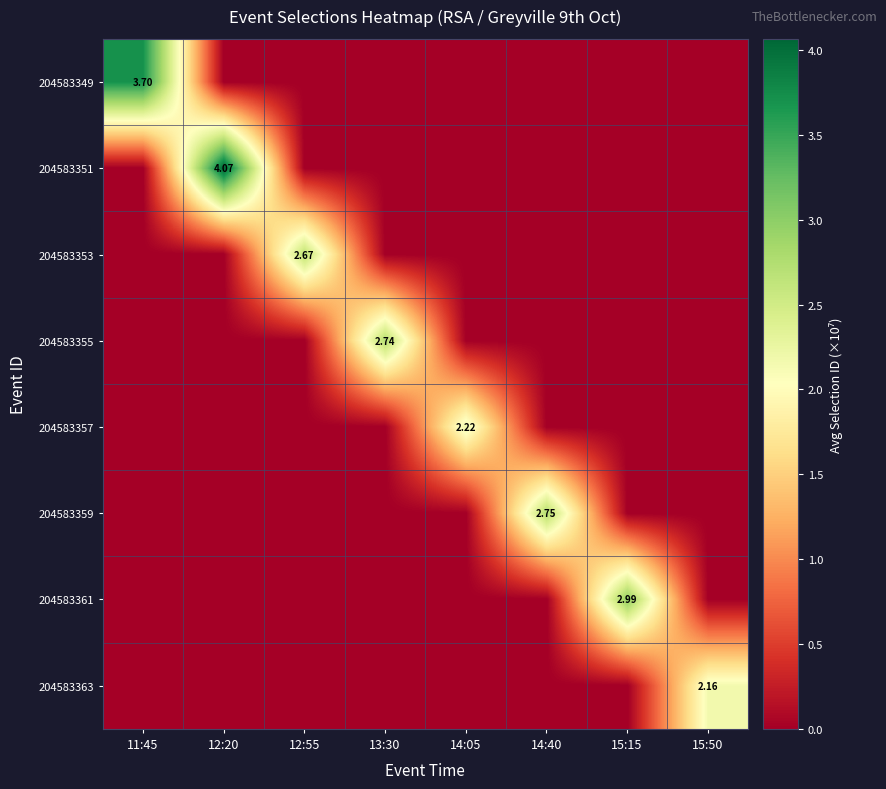

At which category is the sum across all series the highest?

12:20